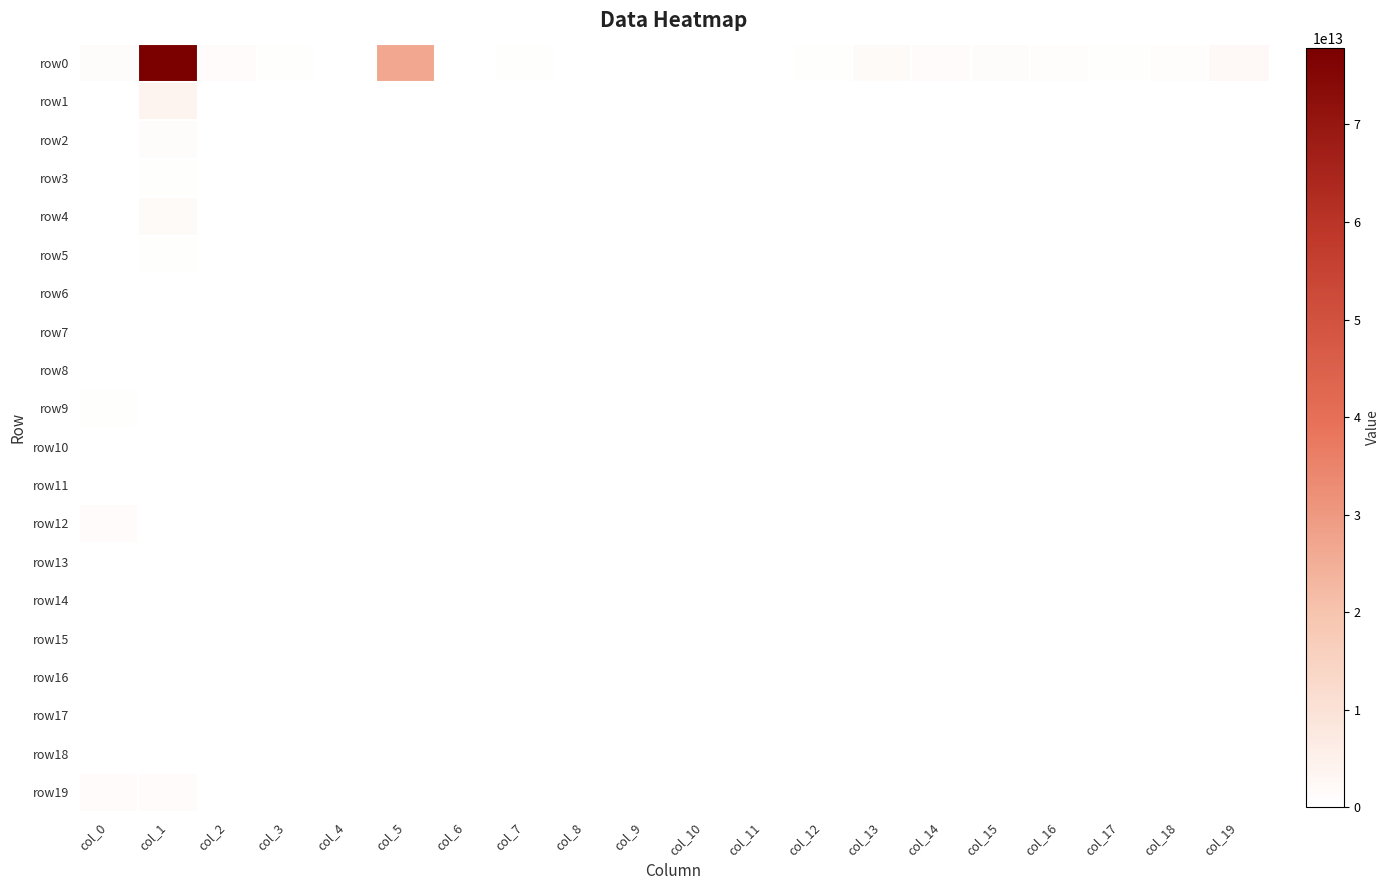

Which has a higher value, col_19 or col_17?

col_19